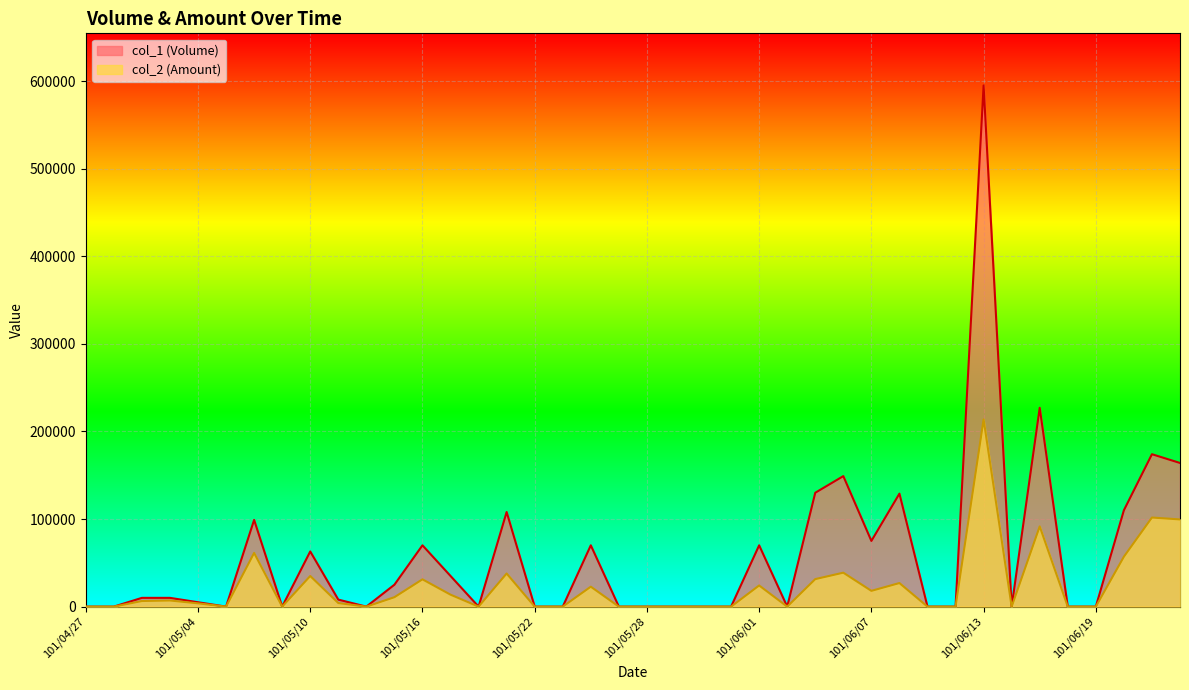

What is the label of the 1st point from the left?

101/04/27